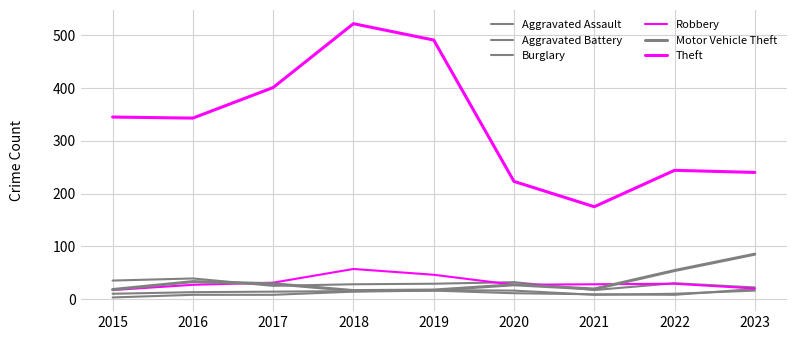

Where is the first local maximum for Burglary?

2016